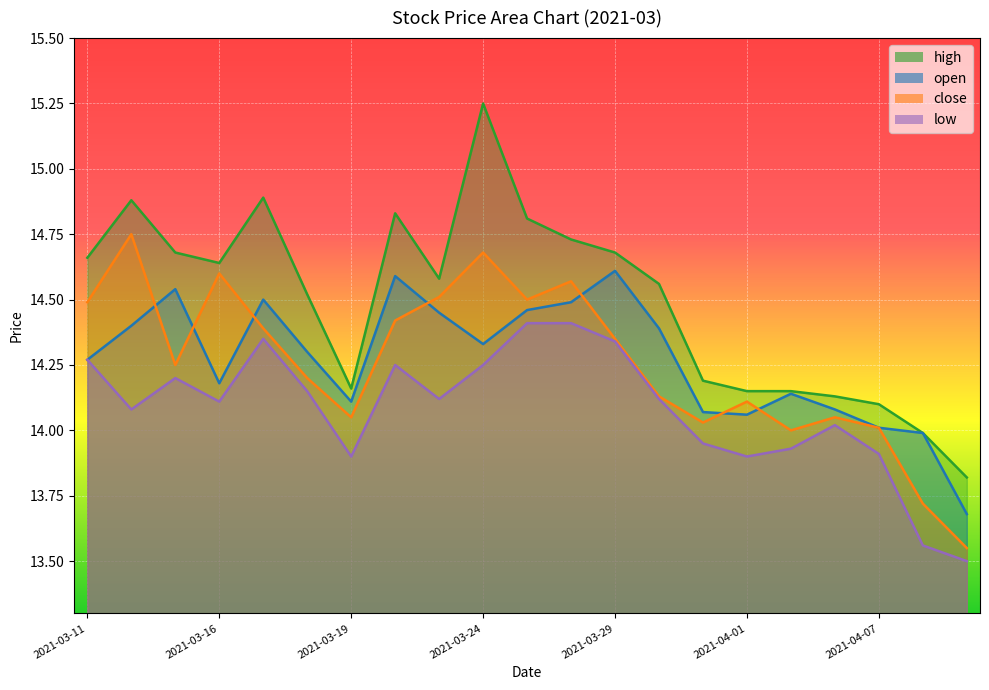

Which category has the lowest value across all series?

2021-04-09